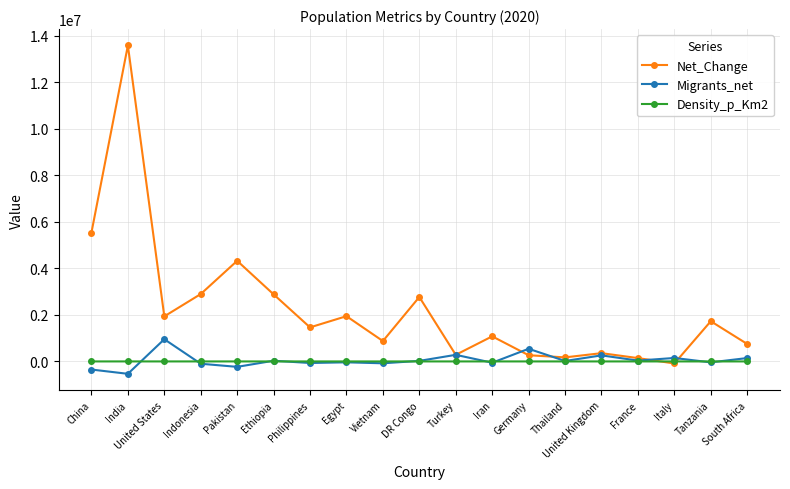

How many intersections are there between Density_p_Km2 and Net_Change?

2